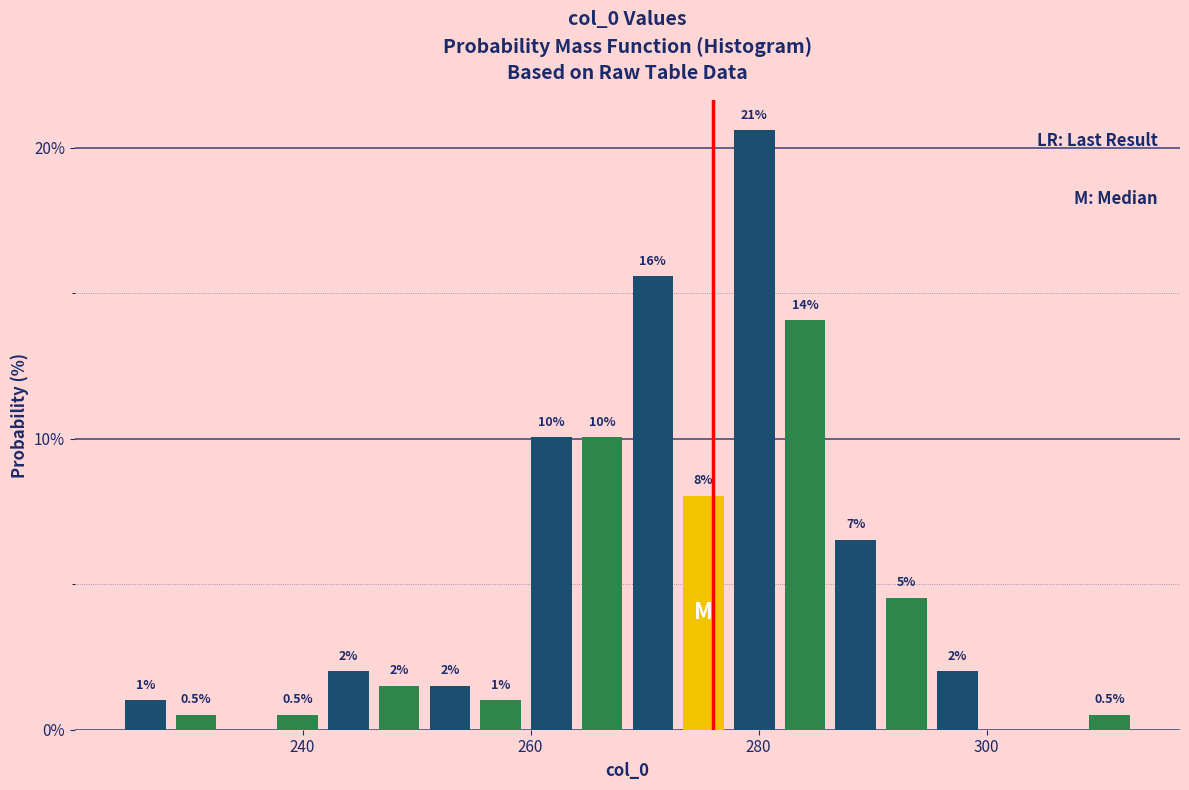

Around what value on the x-axis is the tallest bar? Give the approximate position of its centre, as read against the axis.

280